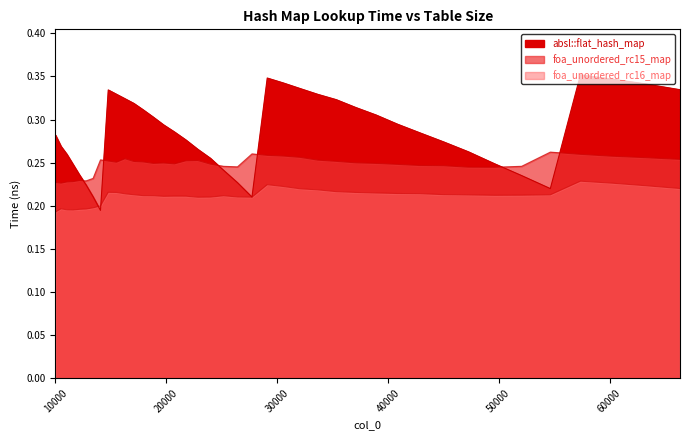

How many lines are shown in the chart?

3